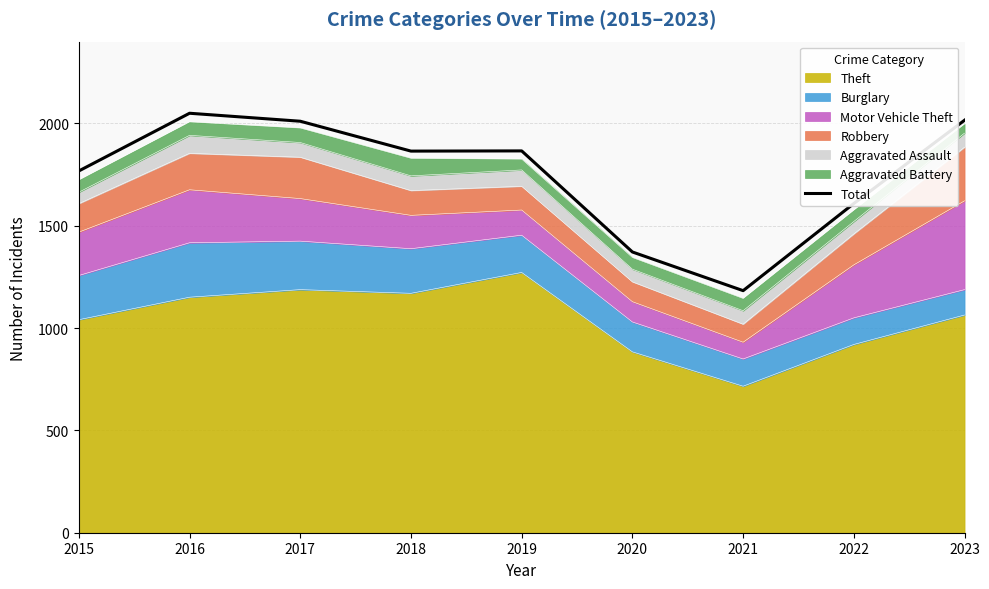

Approximately how many times larger is the value at 2023 compared to 2019?

1.1